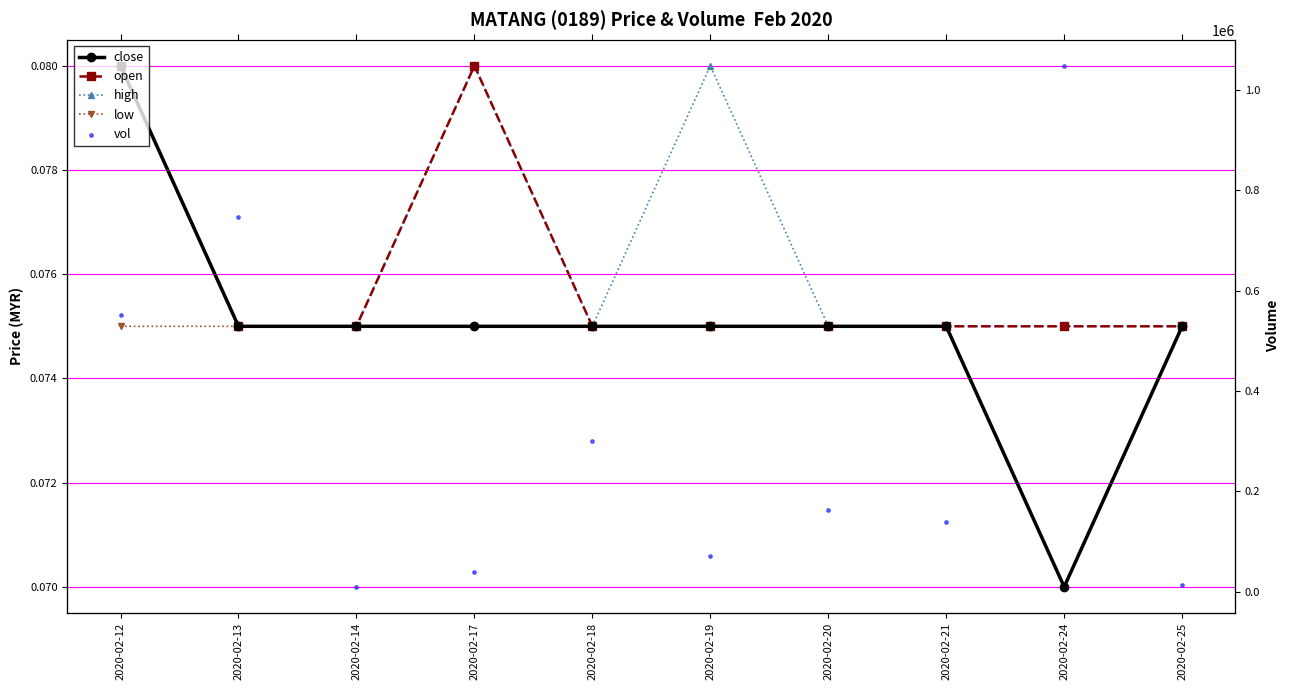

At which category is the sum across all series the highest?

2020-02-24